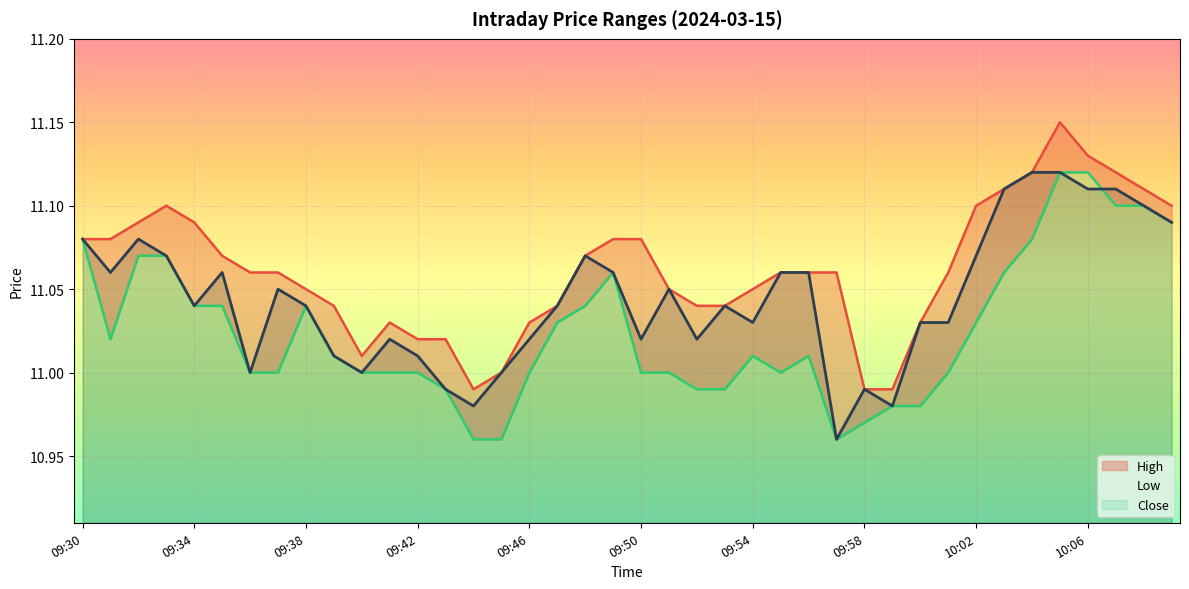

Which series has the largest range (max minus min)?

high